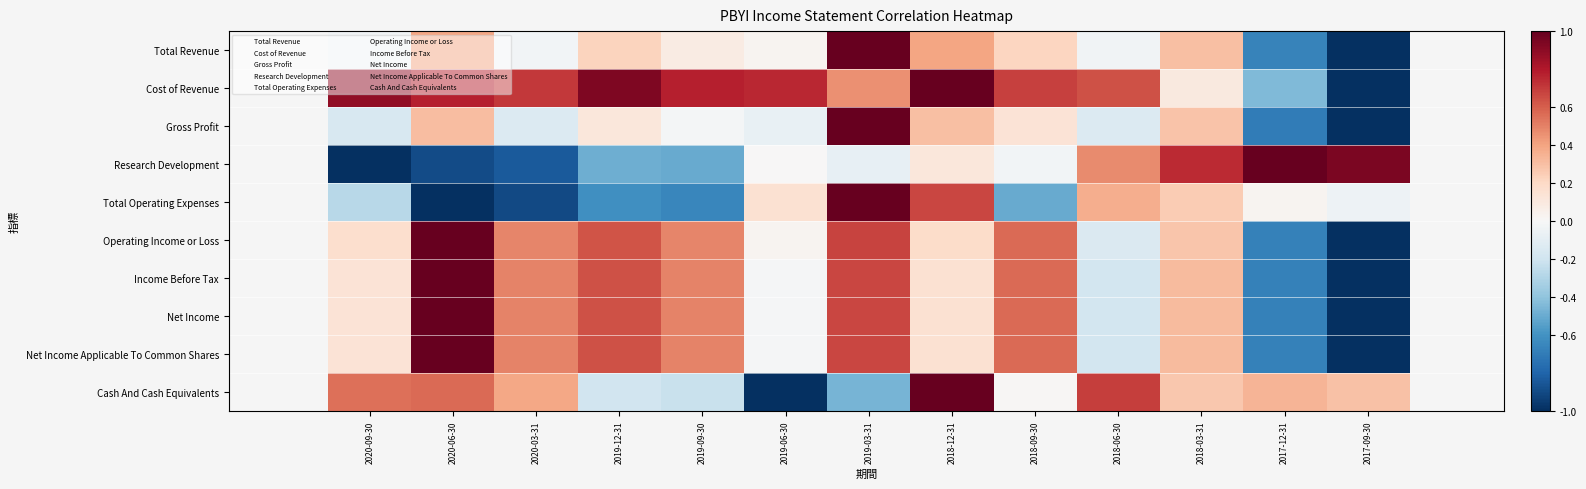

Where does the Total Revenue series first go above 0?

2020-06-30